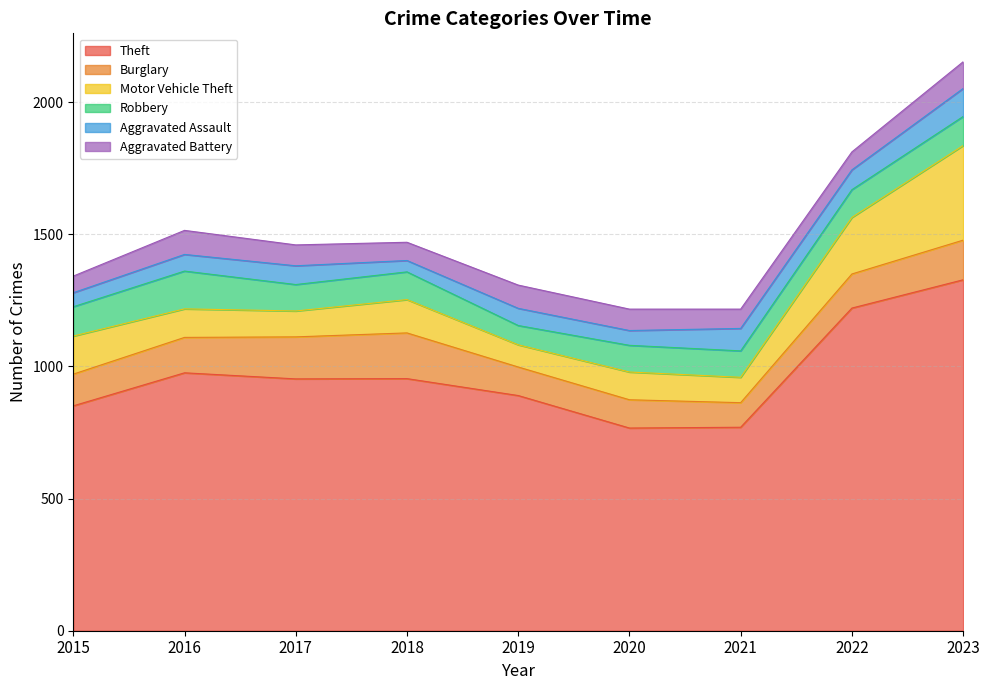

After their last crossing, which series has the higher values: Aggravated Battery or Robbery?

Robbery